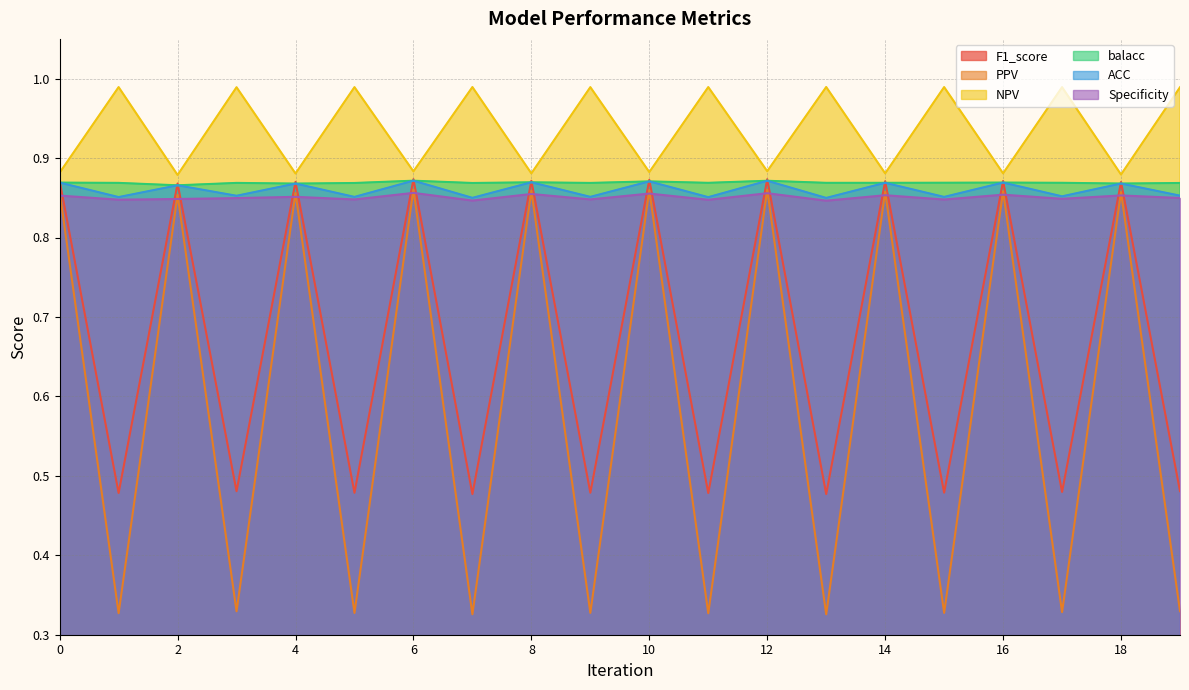

The value of PPV at 6 is 0.9. True or false?

True